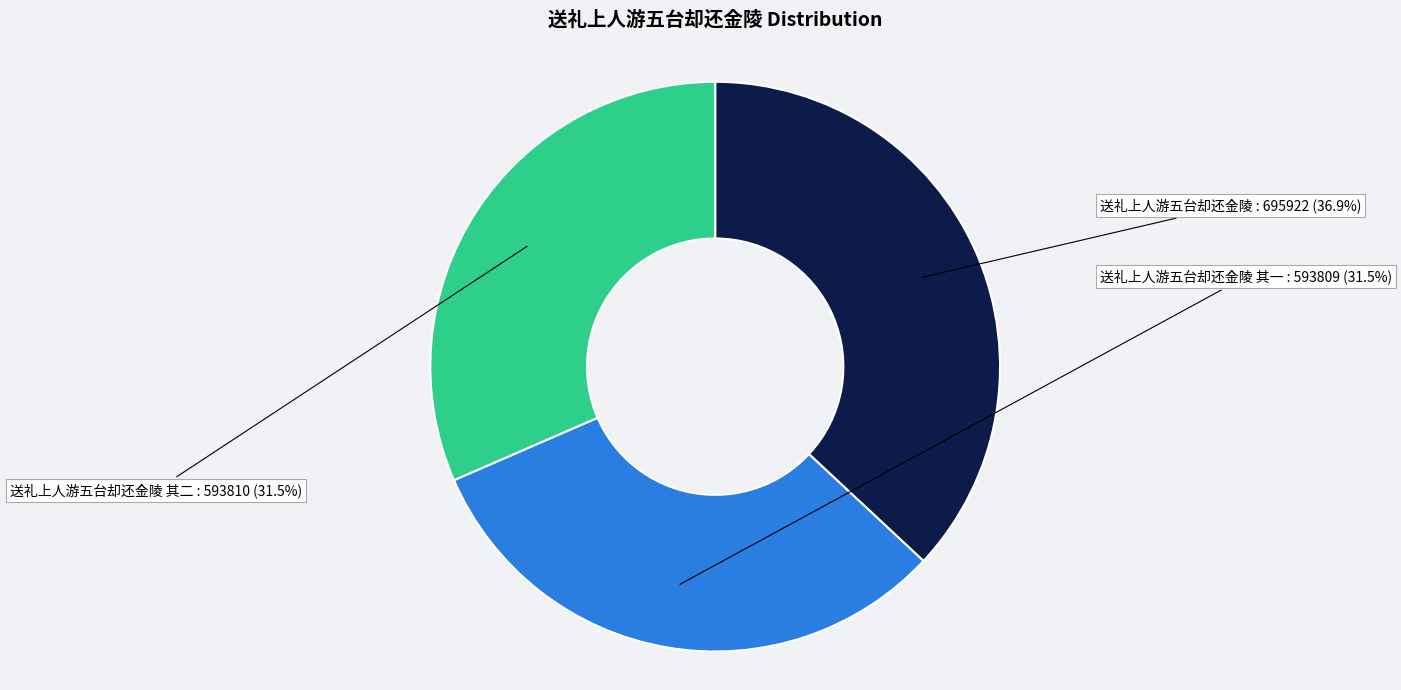

Is there a majority slice in this chart?

No